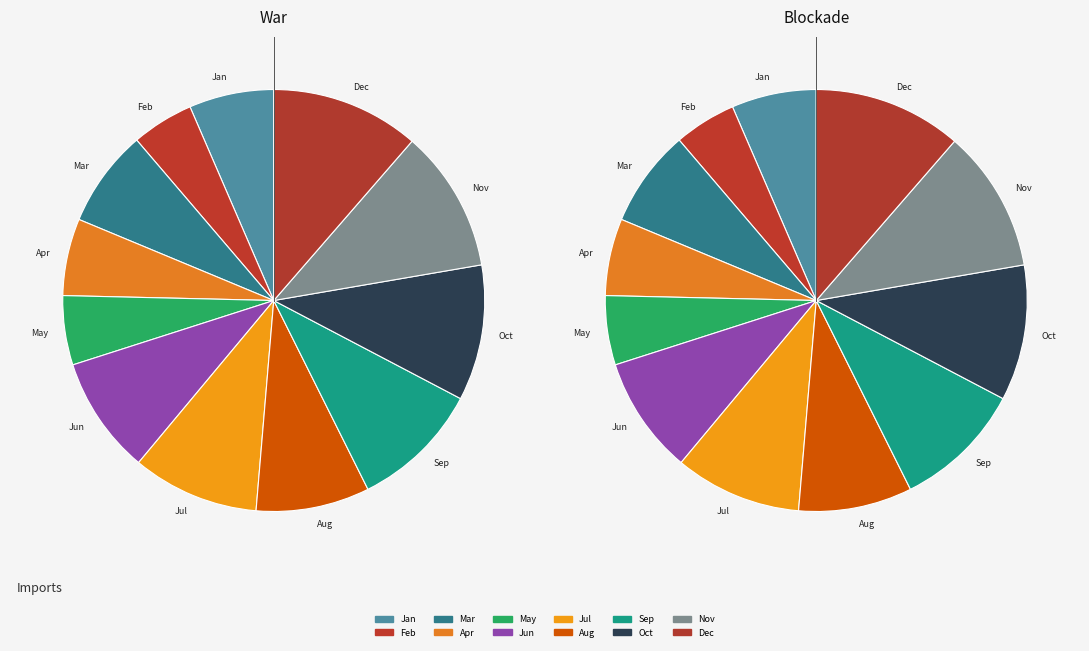

What percentage is the Jul slice, to the nearest percent?

10%